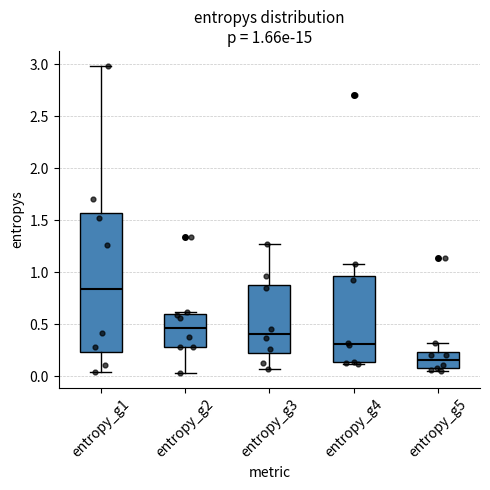

Which box's median line is the lowest?

entropy_g5